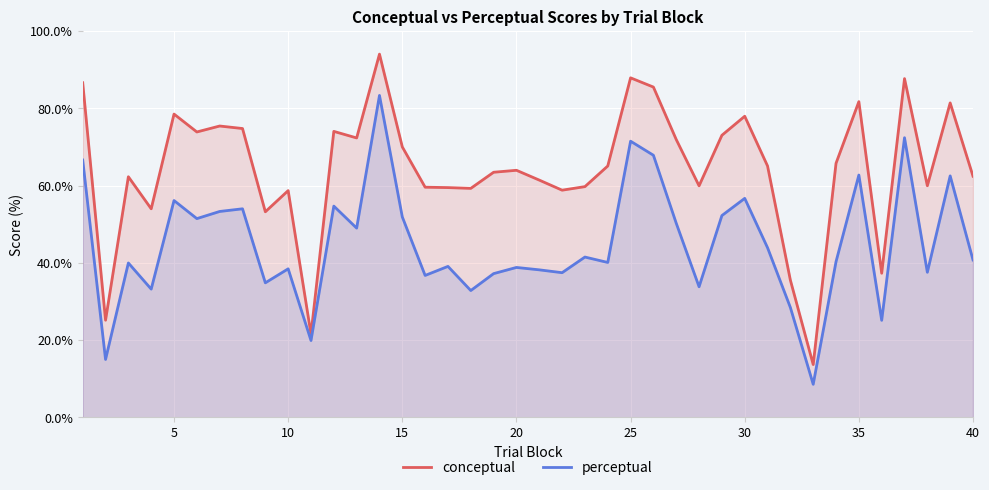

How many lines are shown in the chart?

2